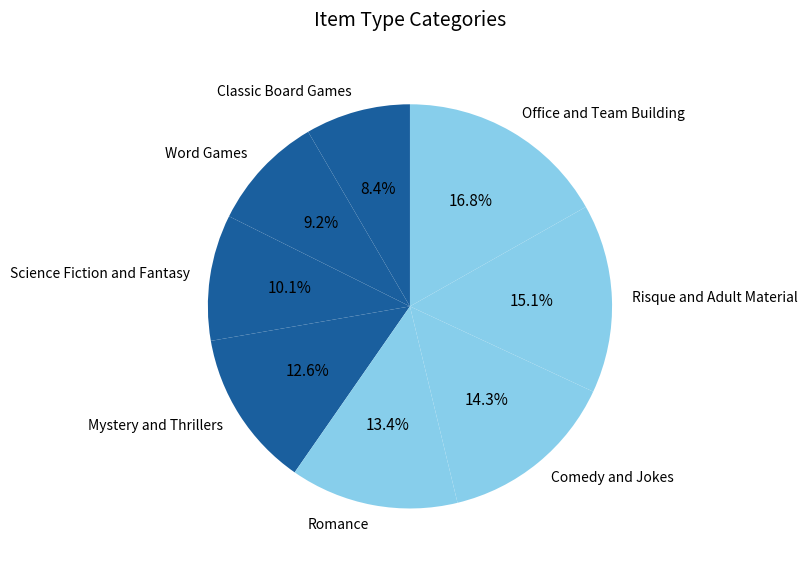

Does Risque and Adult Material represent more than half of the total?

No